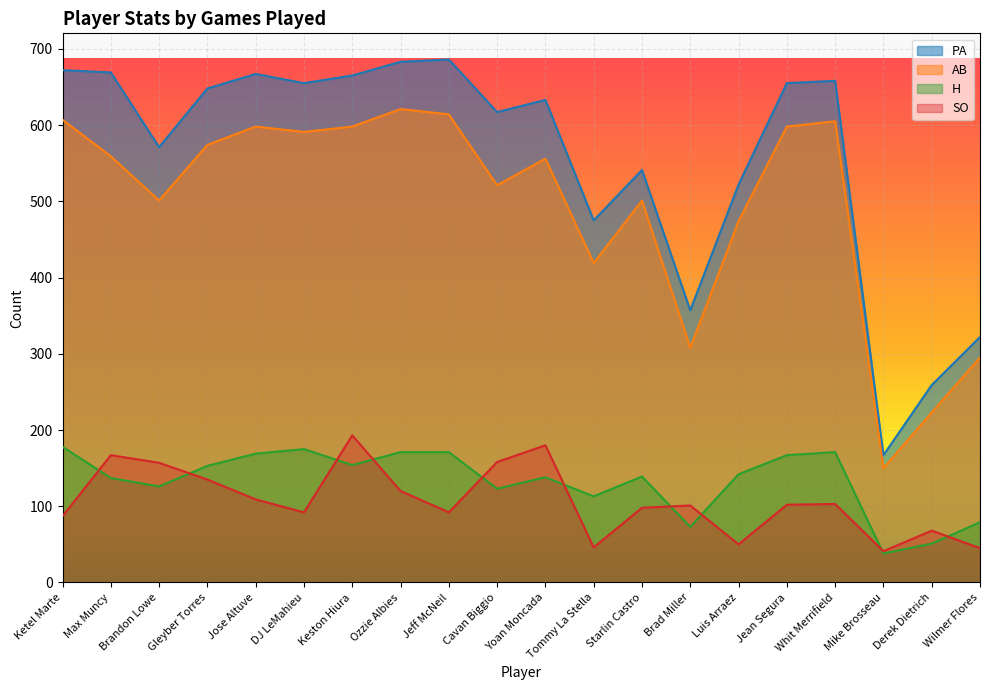

The value of PA at Tommy La Stella is 728. True or false?

False